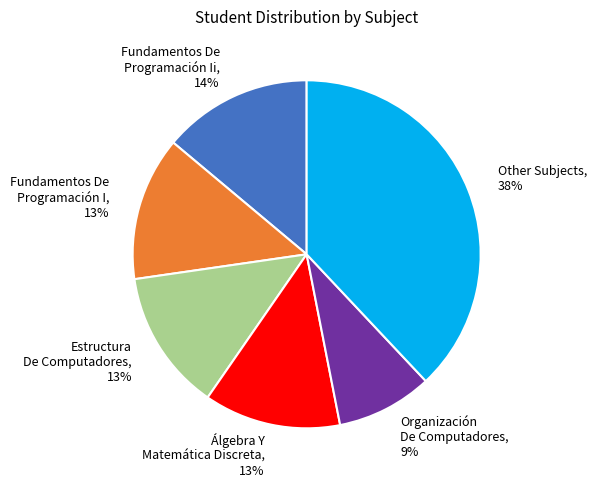

Is there a majority slice in this chart?

No